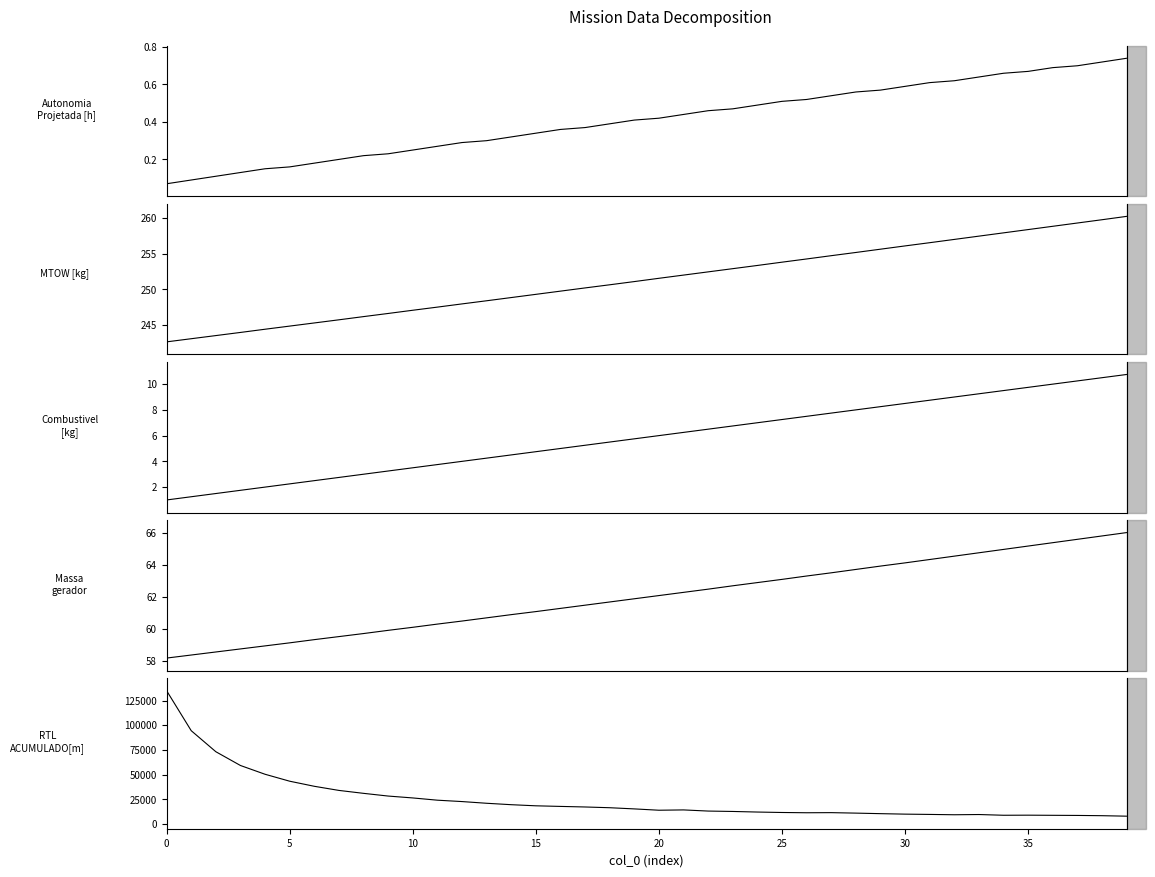

What is the label of the 22nd point from the right?

18